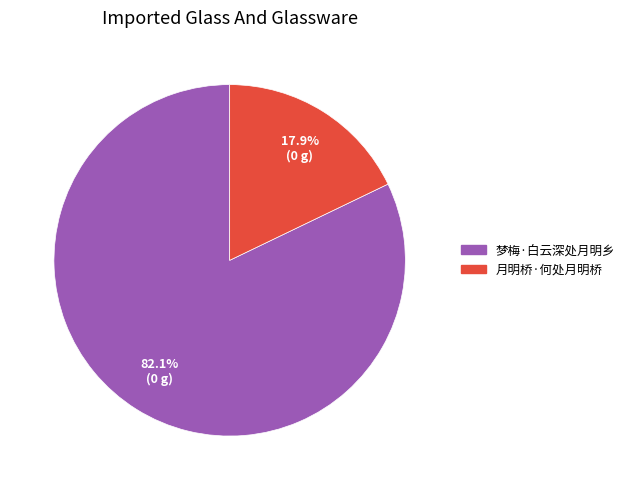

Which has a higher value, 月明桥·何处月明桥 or 梦梅·白云深处月明乡?

梦梅·白云深处月明乡